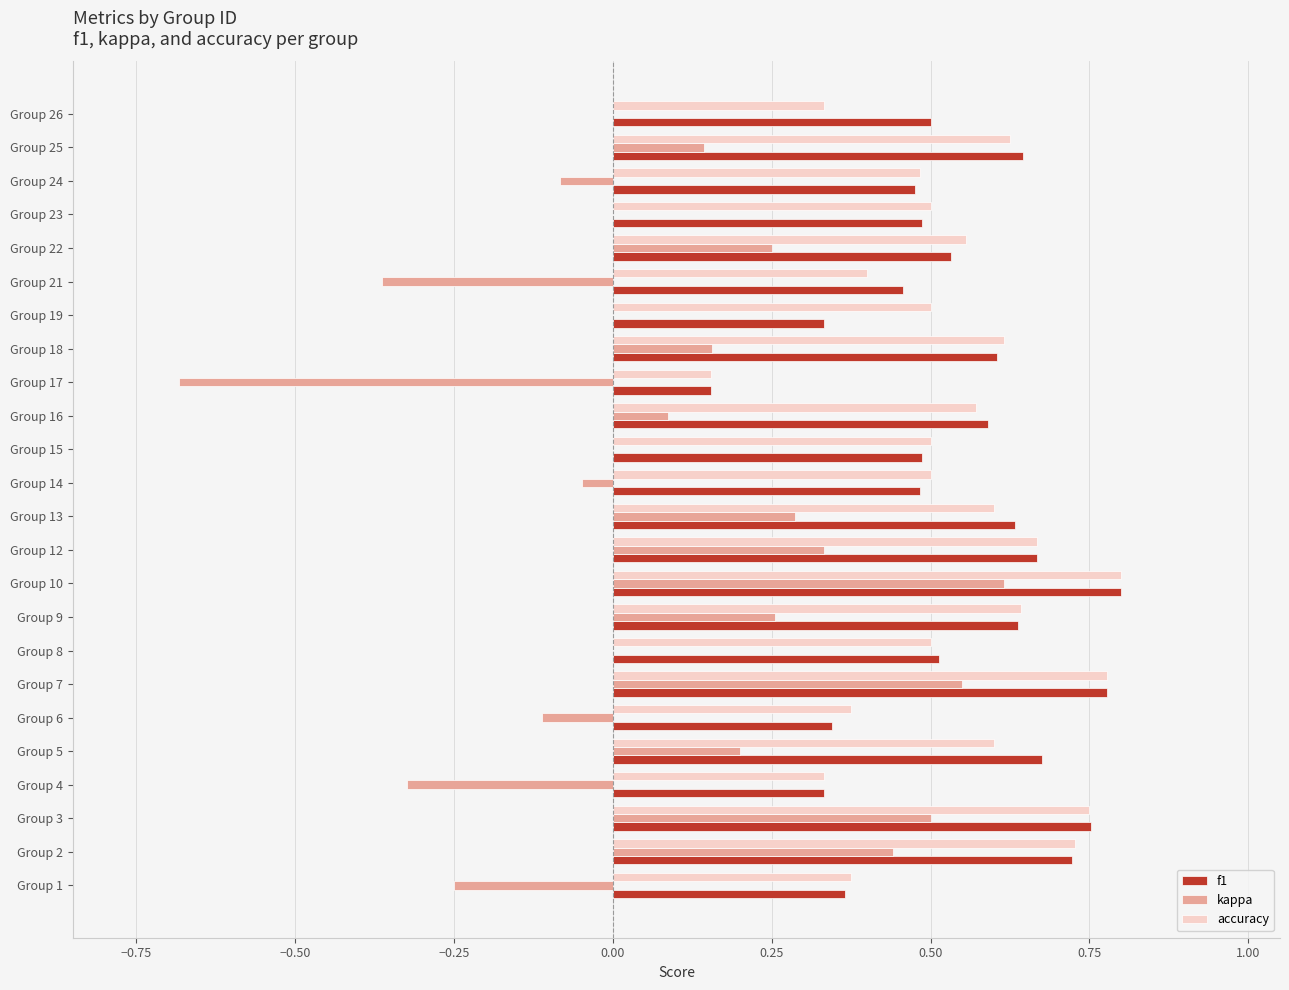

Is the value of kappa at Group 7 greater than the value of f1 at Group 19?

Yes